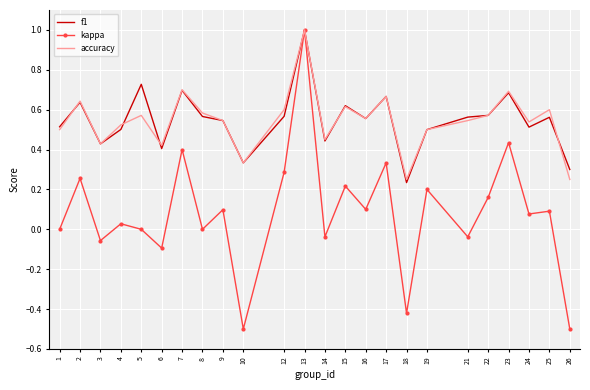

Which series has the widest spread of values?

kappa